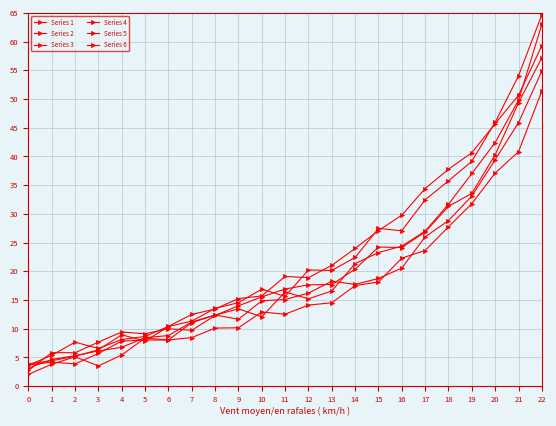

Reading right to left, what are all the values shown in this chart?

Series 1: 22=54.9	21=45.9	20=39.4	19=33.1	18=28.8	17=26.0	16=20.6	15=18.8	14=17.7	13=18.3	12=16.2	11=15.1	10=14.9	9=11.7	8=12.4	7=11.2	6=8.8	5=8.4	4=6.8	3=6.1	2=5.3	1=4.6	0=3.1
Series 2: 22=57.2	21=49.4	20=40.3	19=33.6	18=31.3	17=26.9	16=24.1	15=24.2	14=20.4	13=17.7	12=17.6	11=16.9	10=15.5	9=14.0	8=12.3	7=9.7	6=10.0	5=9.1	4=9.4	3=7.7	2=5.8	1=5.8	0=2.7
Series 3: 22=51.4	21=40.8	20=37.1	19=31.8	18=27.8	17=23.6	16=22.3	15=18.1	14=17.5	13=14.5	12=14.1	11=12.5	10=12.9	9=10.2	8=10.1	7=8.5	6=8.0	5=8.4	4=5.4	3=3.5	2=5.1	1=3.8	0=2.0
Series 4: 22=59.3	21=50.6	20=45.7	19=40.7	18=37.8	17=34.4	16=29.8	15=27.1	14=24.0	13=21.0	12=18.9	11=19.1	10=15.7	9=15.3	8=13.4	7=12.5	6=10.4	5=8.7	4=8.1	3=6.6	2=7.7	1=5.4	0=3.6
Series 5: 22=63.0	21=49.8	20=42.4	19=37.0	18=31.7	17=27.0	16=24.4	15=23.3	14=21.3	13=16.6	12=15.2	11=16.4	10=12.1	9=13.5	8=12.4	7=11.1	6=8.0	5=8.0	4=7.8	3=5.7	2=3.9	1=4.2	0=3.7
Series 6: 22=64.7	21=54.0	20=45.9	19=39.2	18=35.8	17=32.5	16=27.1	15=27.5	14=22.4	13=20.1	12=20.2	11=15.6	10=16.9	9=14.5	8=13.5	7=11.3	6=10.4	5=7.8	4=9.0	3=6.3	2=5.2	1=4.4	0=3.9